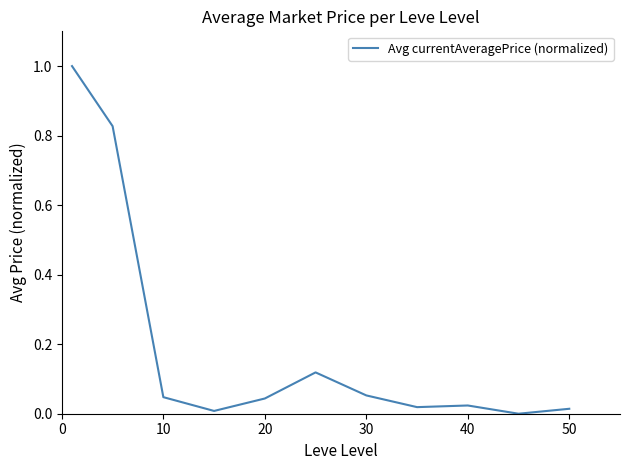

What is the greatest value displayed?

1.0